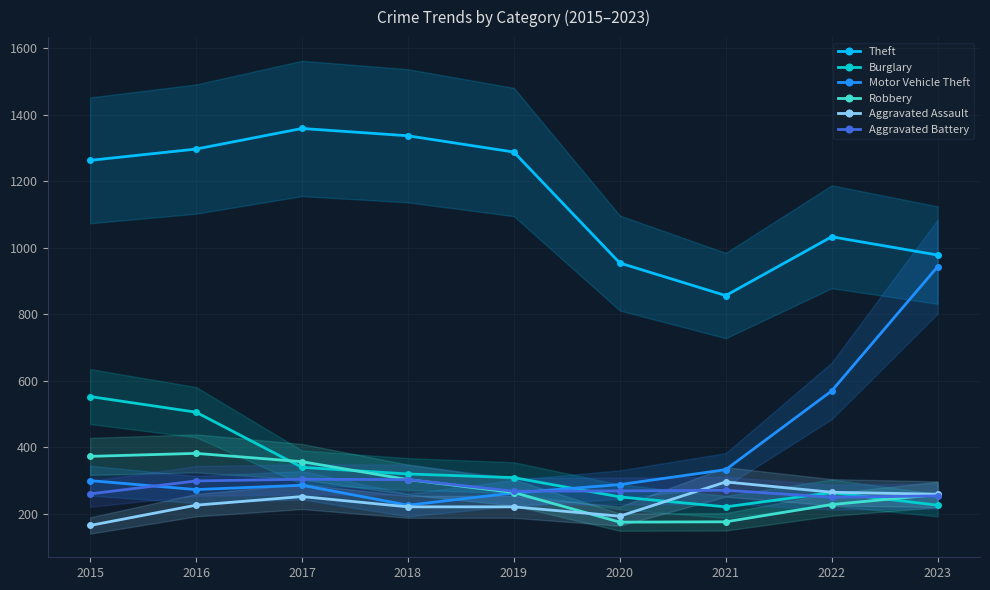

Is the value of Motor Vehicle Theft at 2022 greater than the value of Burglary at 2020?

Yes